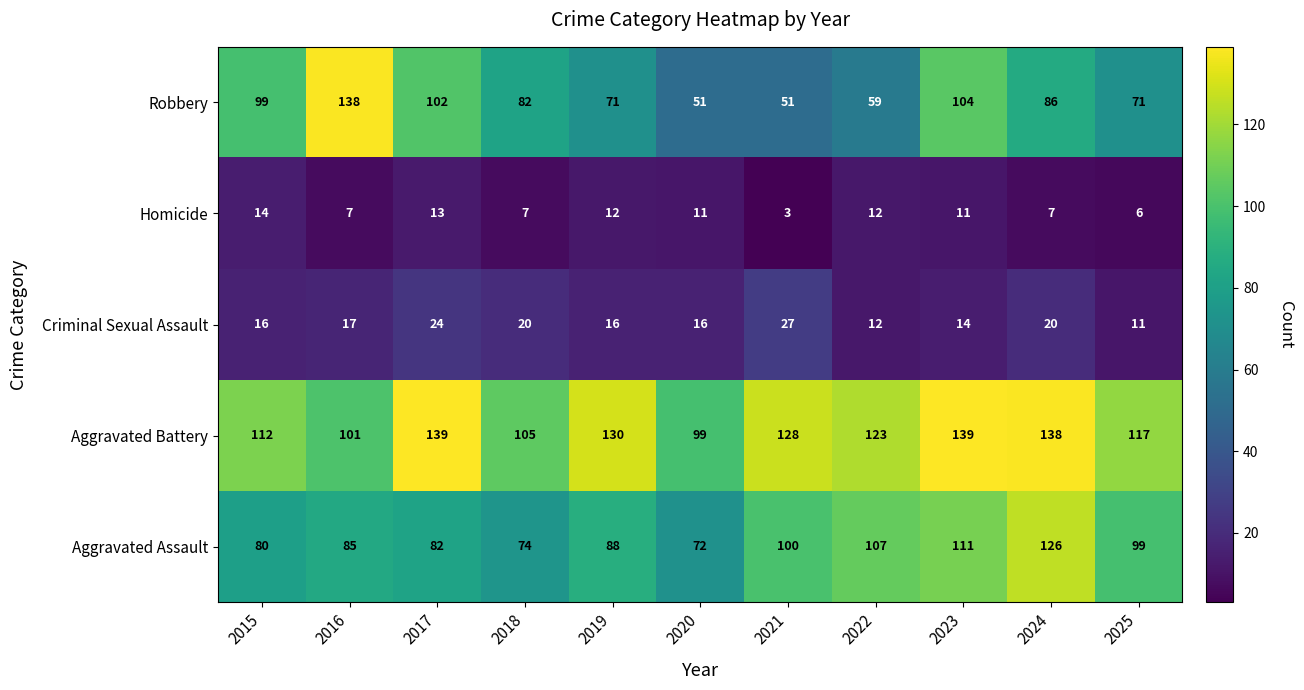

Which series has the largest total across all categories?

Aggravated Battery